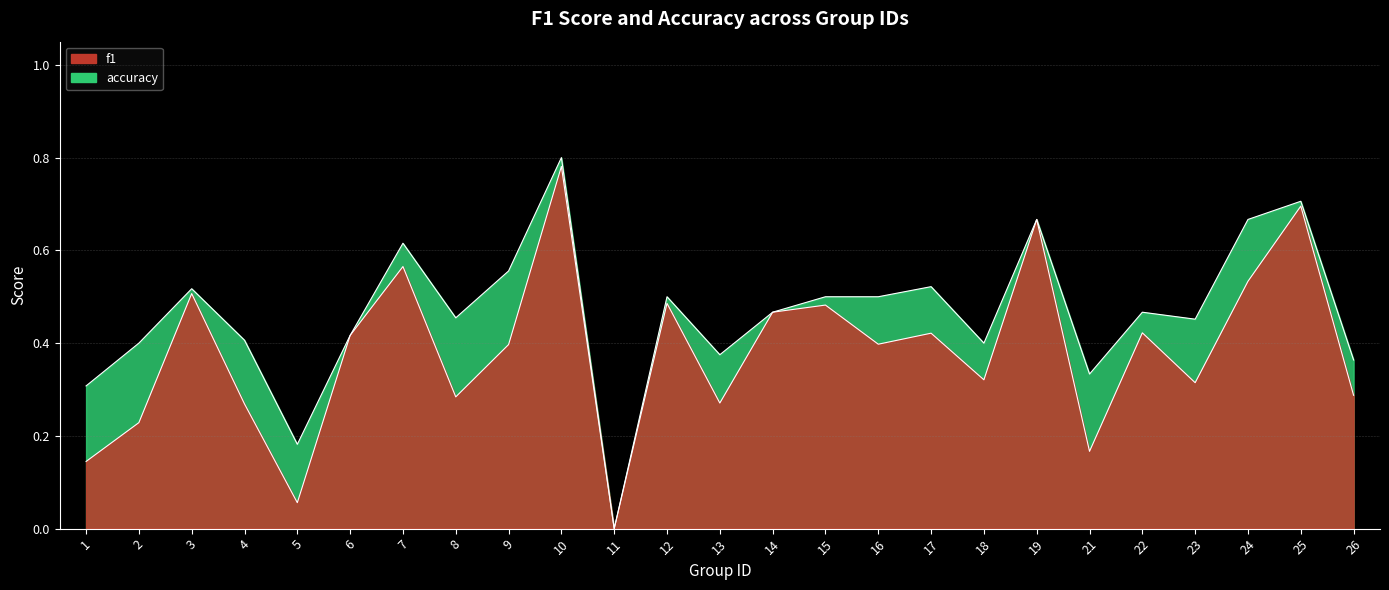

How many lines are shown in the chart?

2